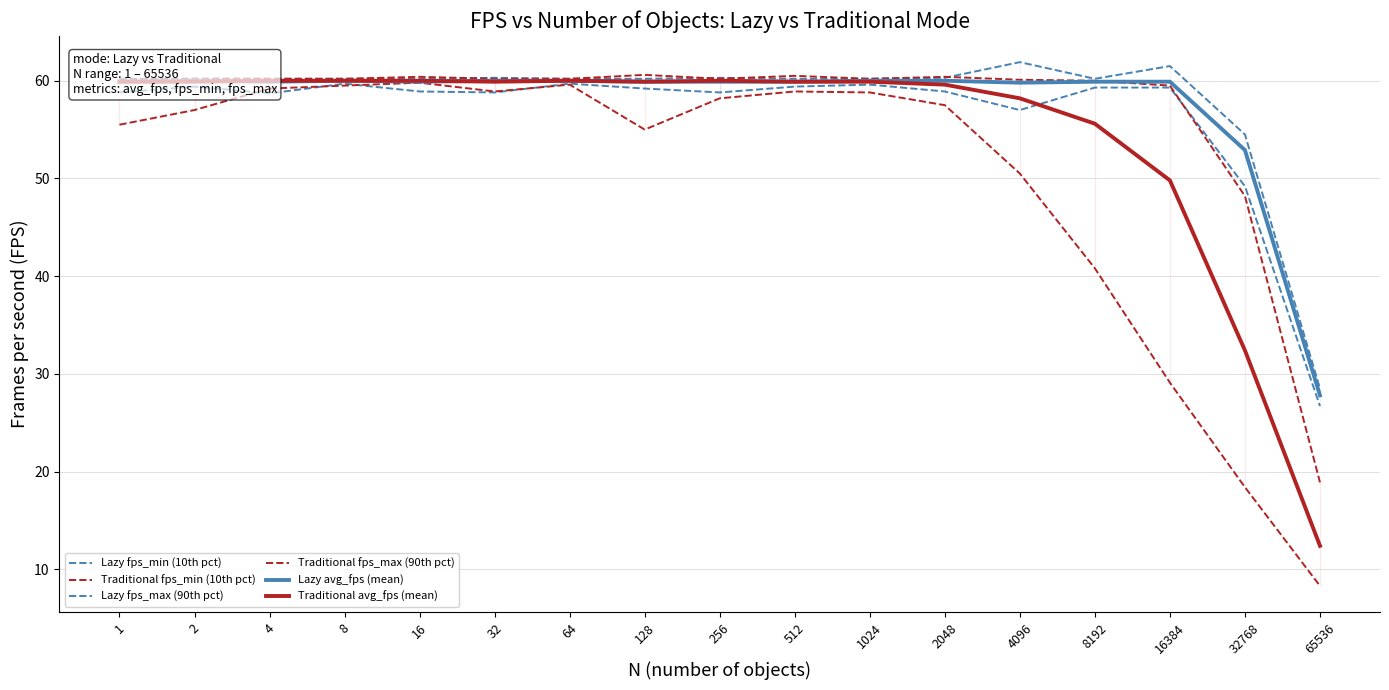

Rank the series by their maximum value, from lowest to highest.

Lazy fps_min (10th pct), Traditional fps_min (10th pct), Lazy avg_fps (mean), Traditional avg_fps (mean), Traditional fps_max (90th pct), Lazy fps_max (90th pct)